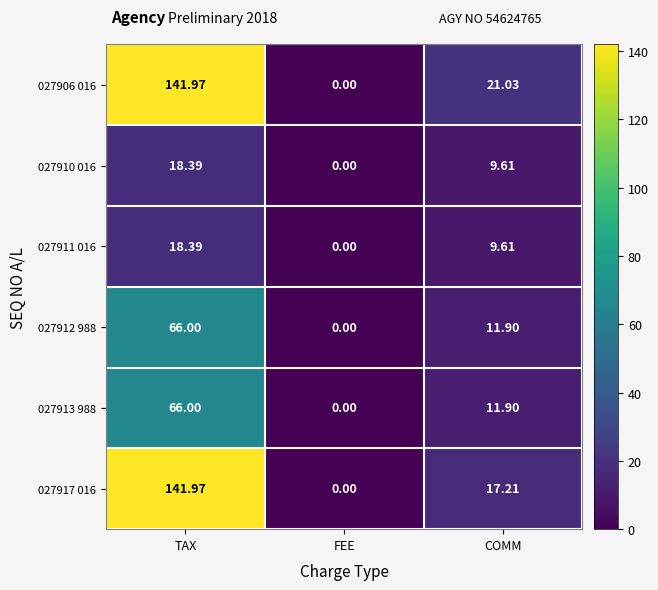

At which category does the chart reach its peak across all series?

TAX